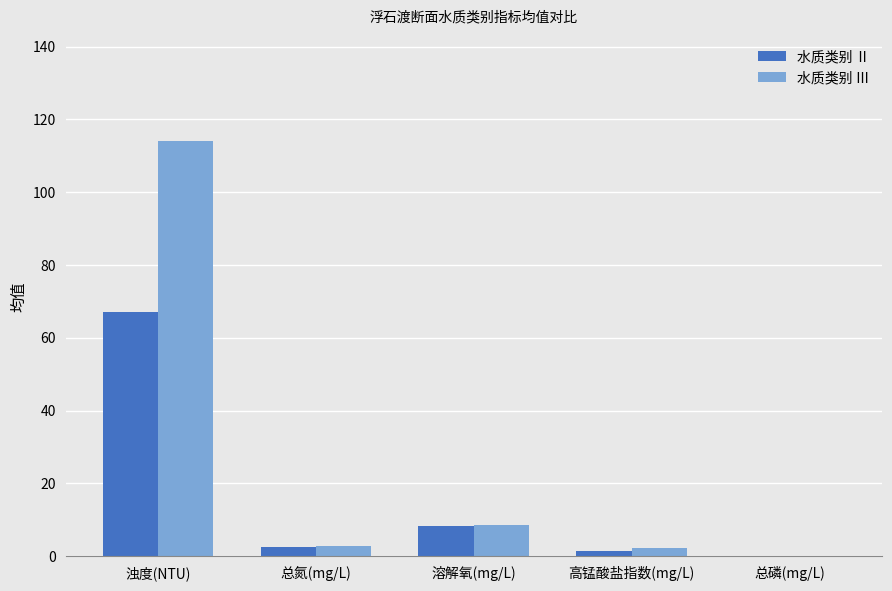

How many categories are shown in the chart?

5